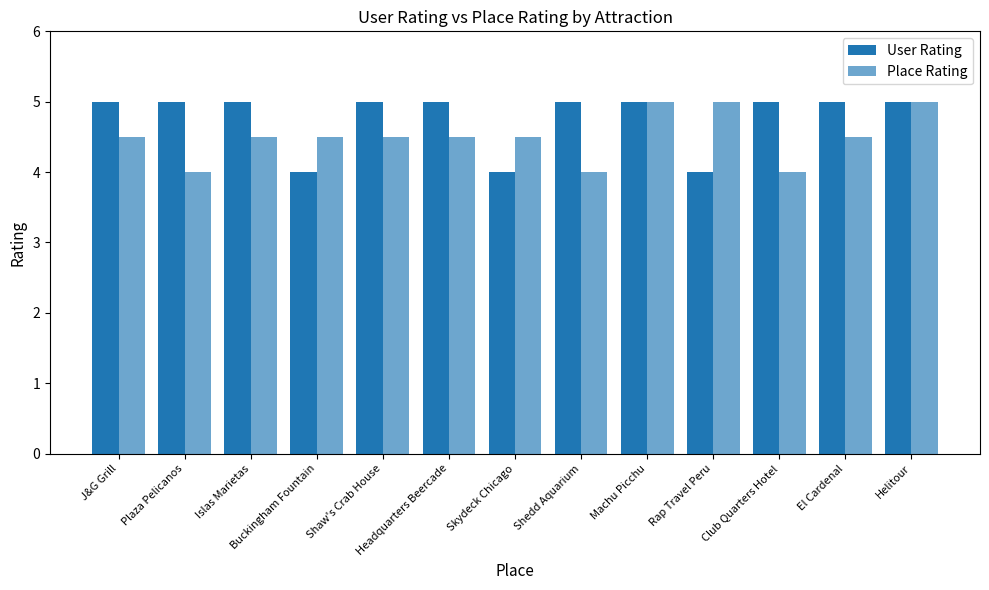

How many bars are there in total?

26